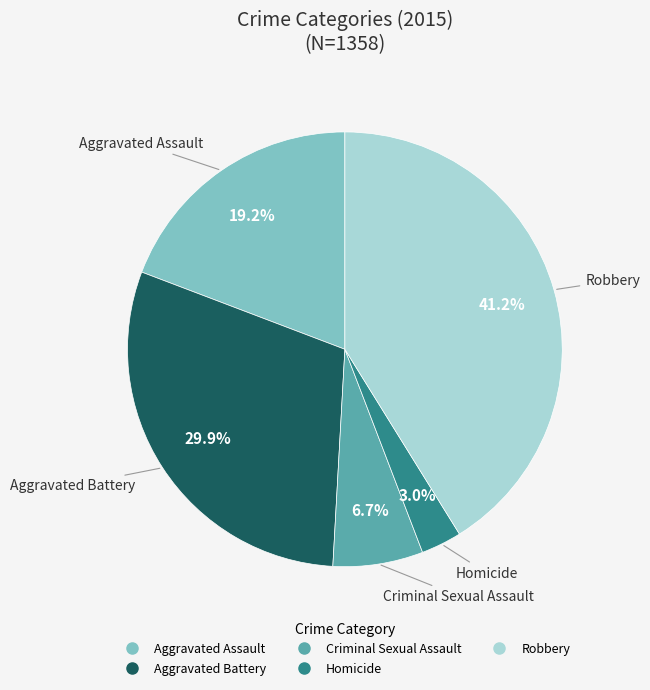

To the nearest percent, what is the average slice percentage?

20%